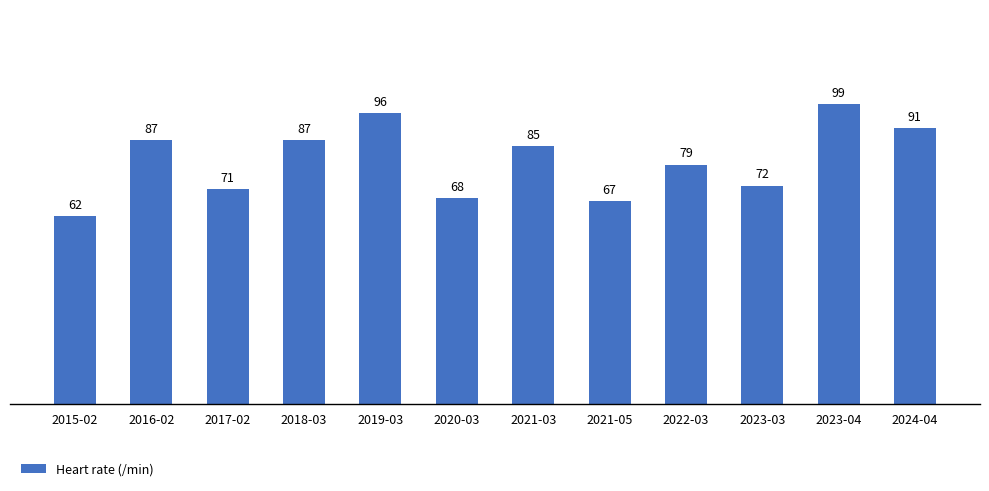

The value at 2023-03 is 26. True or false?

False